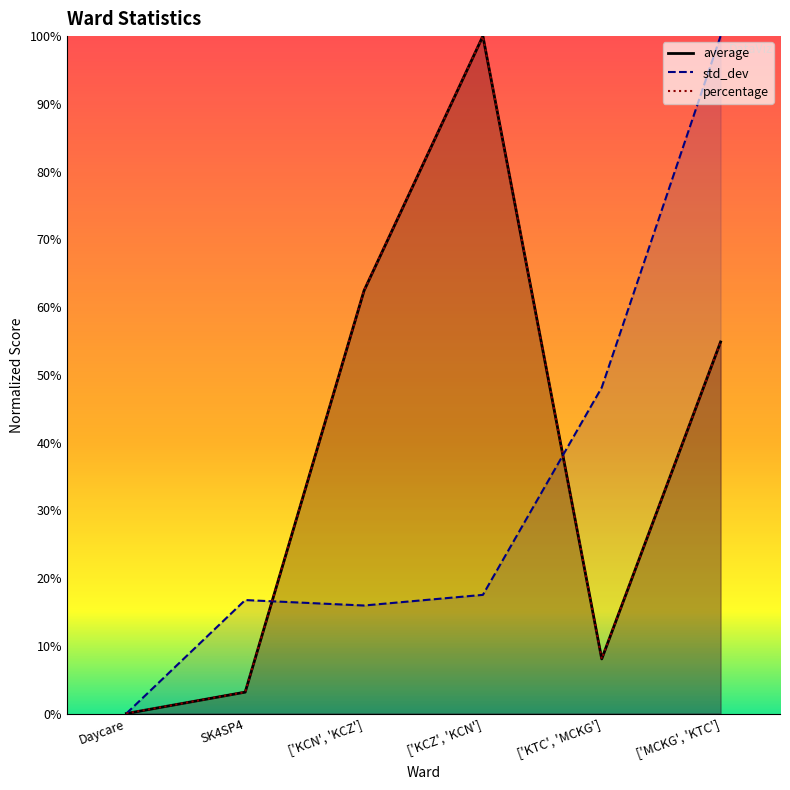

Where is average nearest to the value 50?

['MCKG', 'KTC']